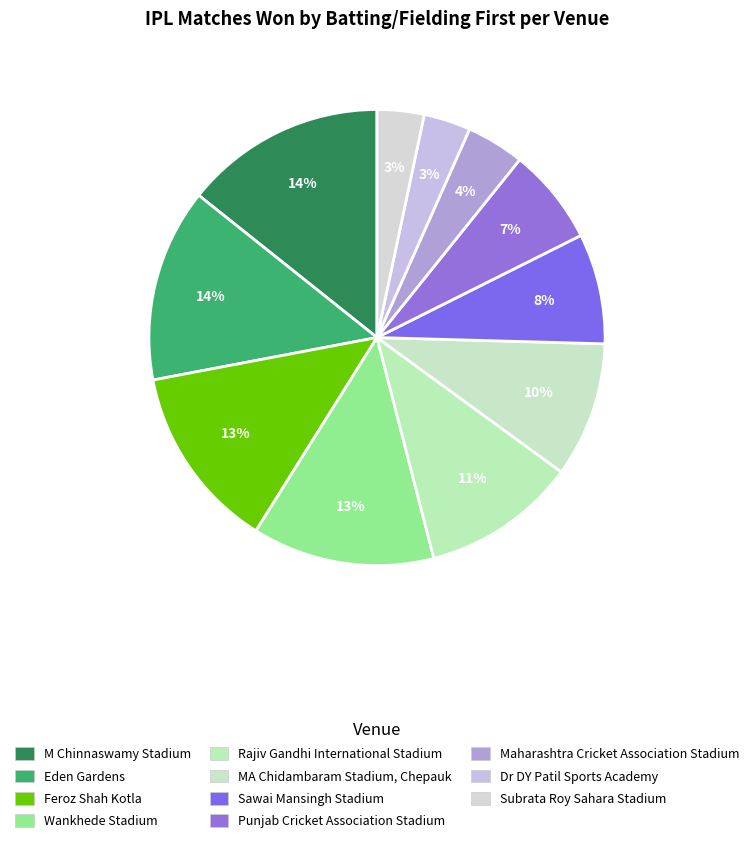

What is the change in value from Wankhede Stadium to Maharashtra Cricket Association Stadium?

-45